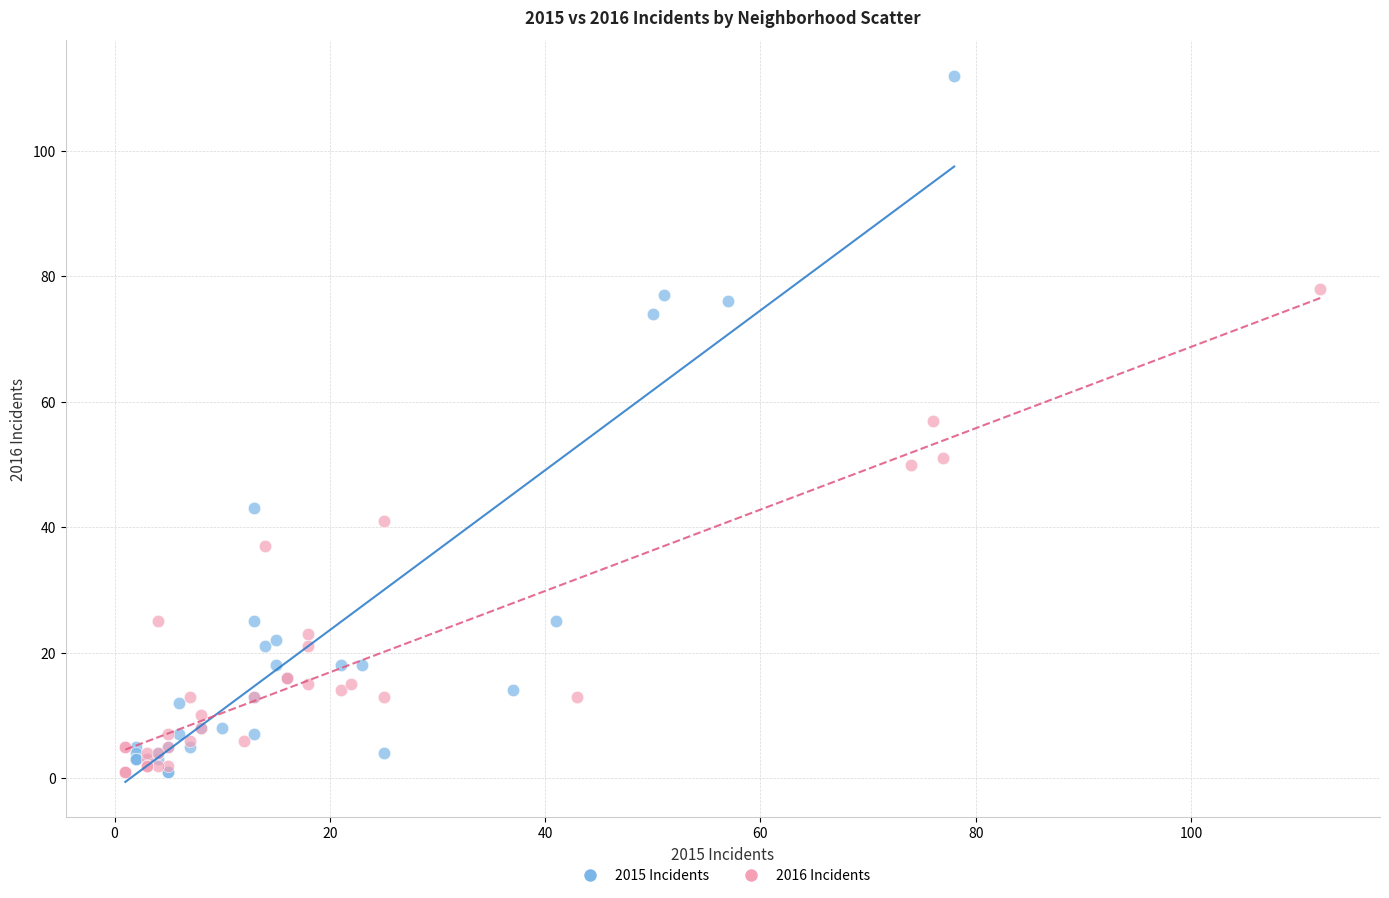

Which series reaches the maximum Y coordinate?

2015 Incidents